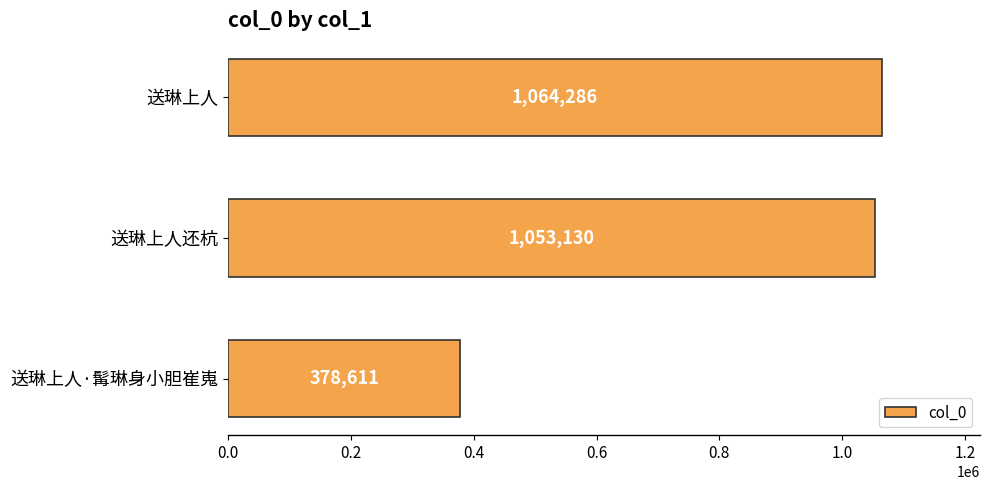

How many bars are there in total?

3